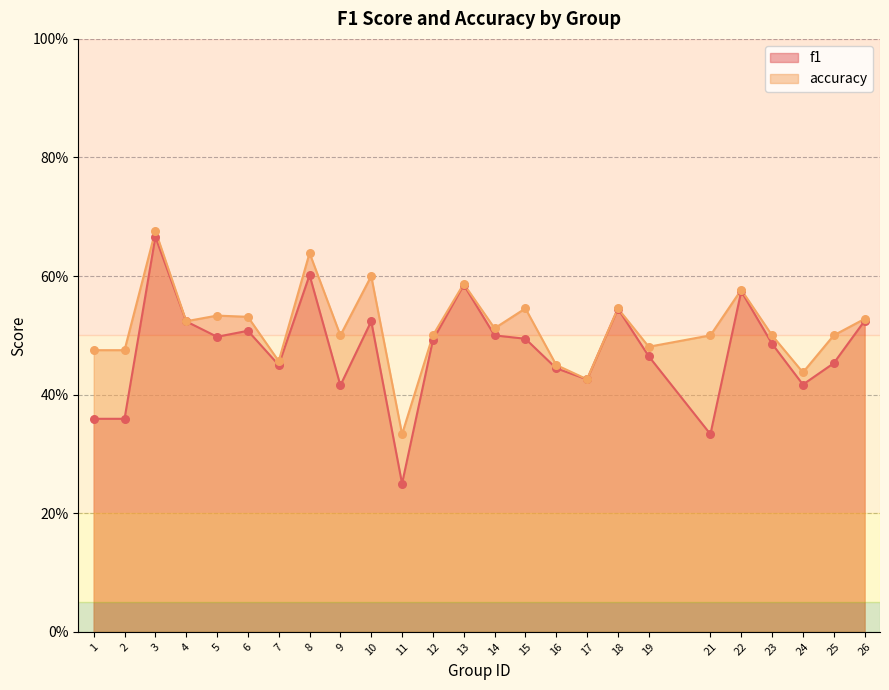

Which series reaches the minimum Y coordinate?

f1